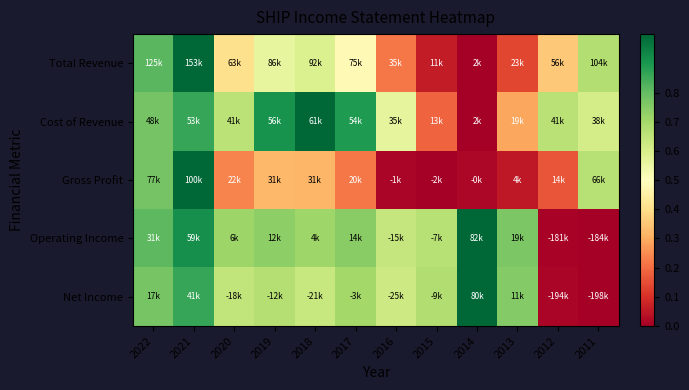

Reading left to right, transcribe all the data shown in this chart.

Total Revenue: 2022=0.8	2021=1.0	2020=0.4	2019=0.6	2018=0.6	2017=0.5	2016=0.2	2015=0.1	2014=0.0	2013=0.1	2012=0.4	2011=0.7
Cost of Revenue: 2022=0.8	2021=0.9	2020=0.7	2019=0.9	2018=1.0	2017=0.9	2016=0.6	2015=0.2	2014=0.0	2013=0.3	2012=0.7	2011=0.6
Gross Profit: 2022=0.8	2021=1.0	2020=0.2	2019=0.3	2018=0.3	2017=0.2	2016=0.0	2015=0.0	2014=0.0	2013=0.1	2012=0.2	2011=0.7
Operating Income: 2022=0.8	2021=0.9	2020=0.7	2019=0.7	2018=0.7	2017=0.7	2016=0.6	2015=0.7	2014=1.0	2013=0.8	2012=0.0	2011=0.0
Net Income: 2022=0.8	2021=0.9	2020=0.6	2019=0.7	2018=0.6	2017=0.7	2016=0.6	2015=0.7	2014=1.0	2013=0.8	2012=0.0	2011=0.0